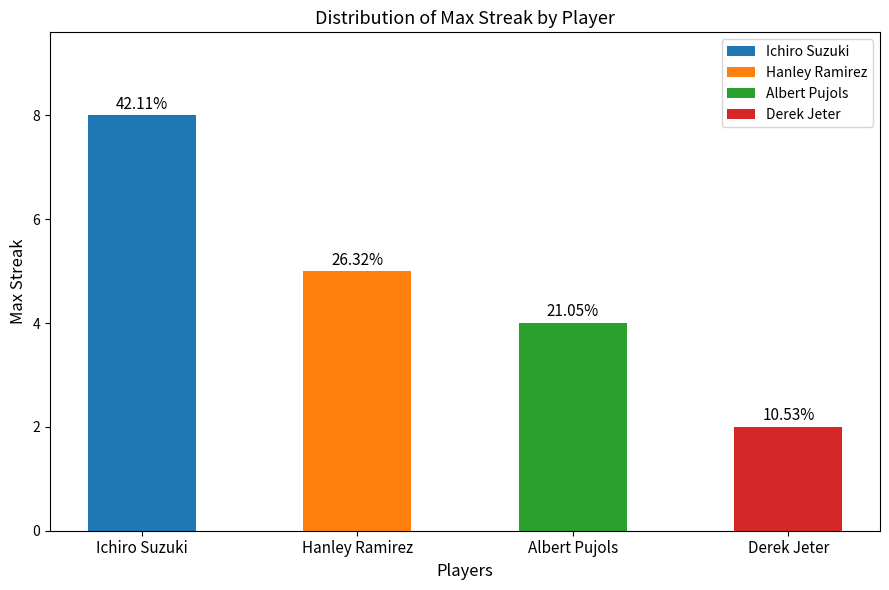

What is the average value?

5